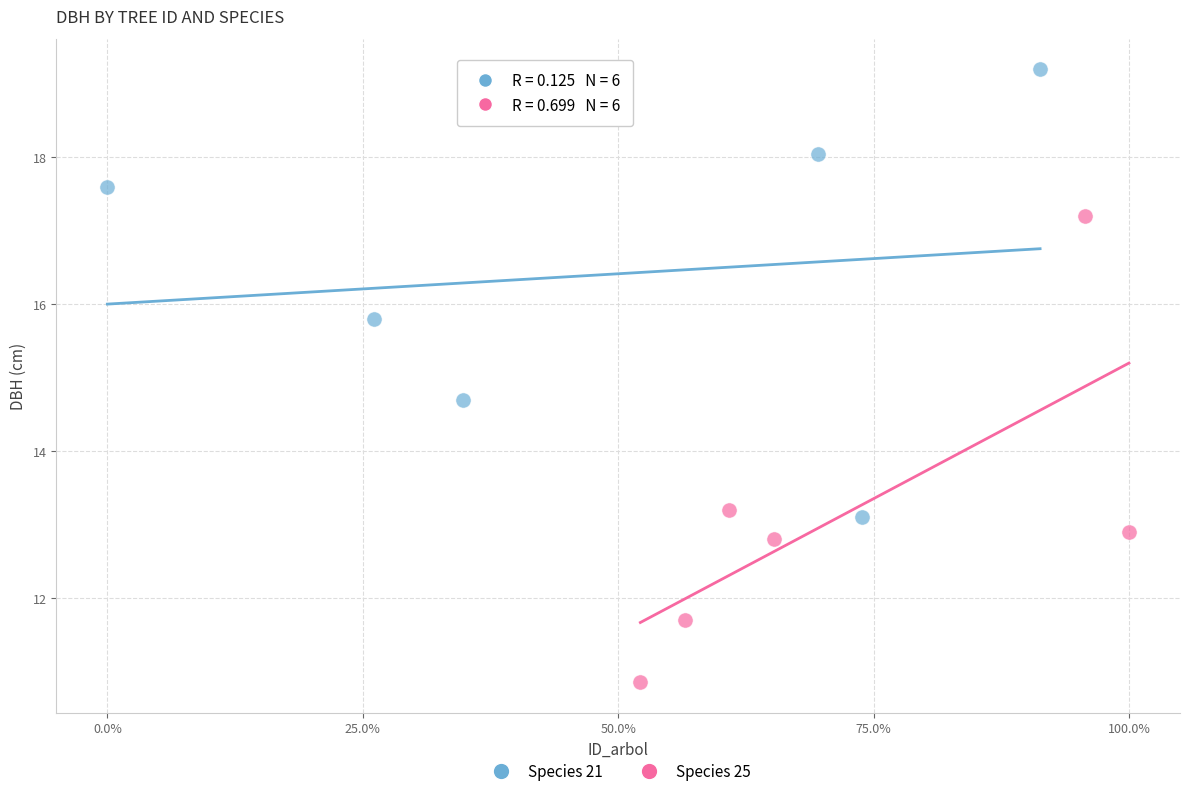

Which series has the widest spread of Y values?

Species 25